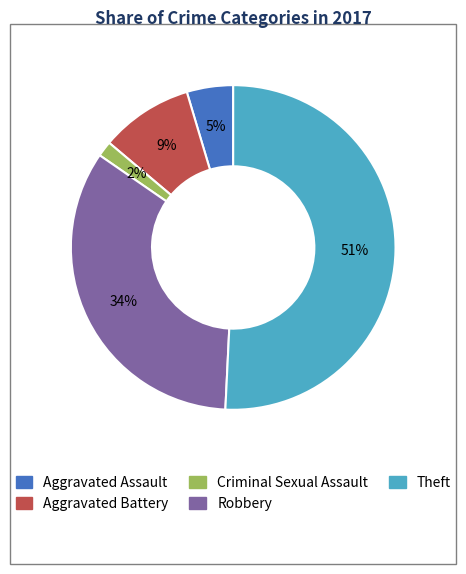

Which slice represents more than half of the pie?

Theft